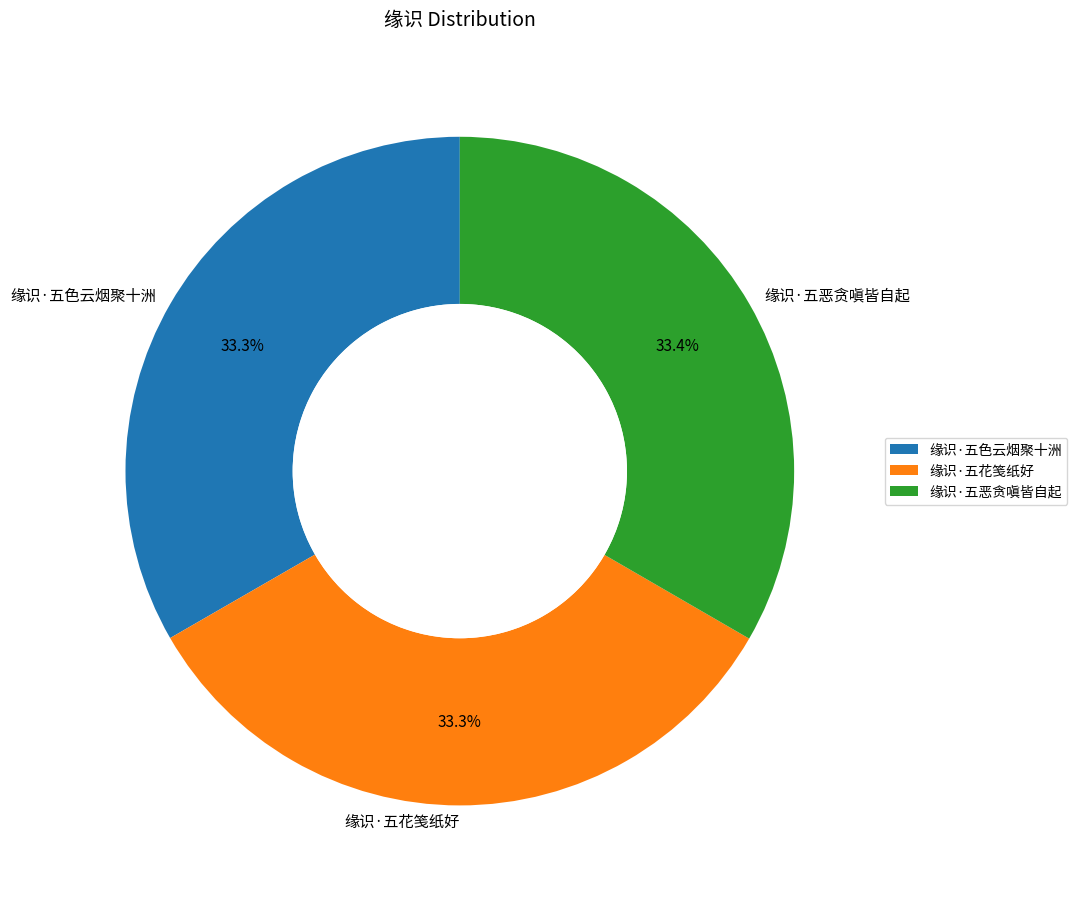

How much of the chart is everything except 缘识·五色云烟聚十洲?

66.7%